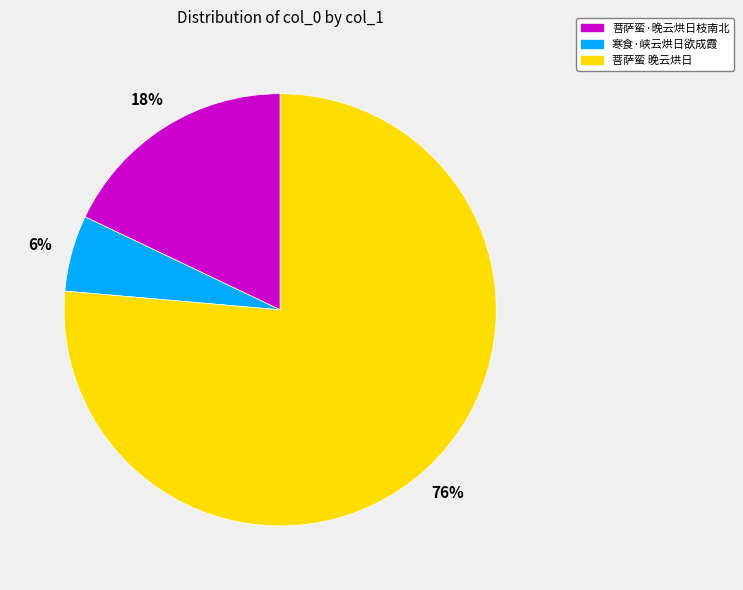

Between 菩萨蛮 晚云烘日 and 菩萨蛮·晚云烘日枝南北, which is larger?

菩萨蛮 晚云烘日